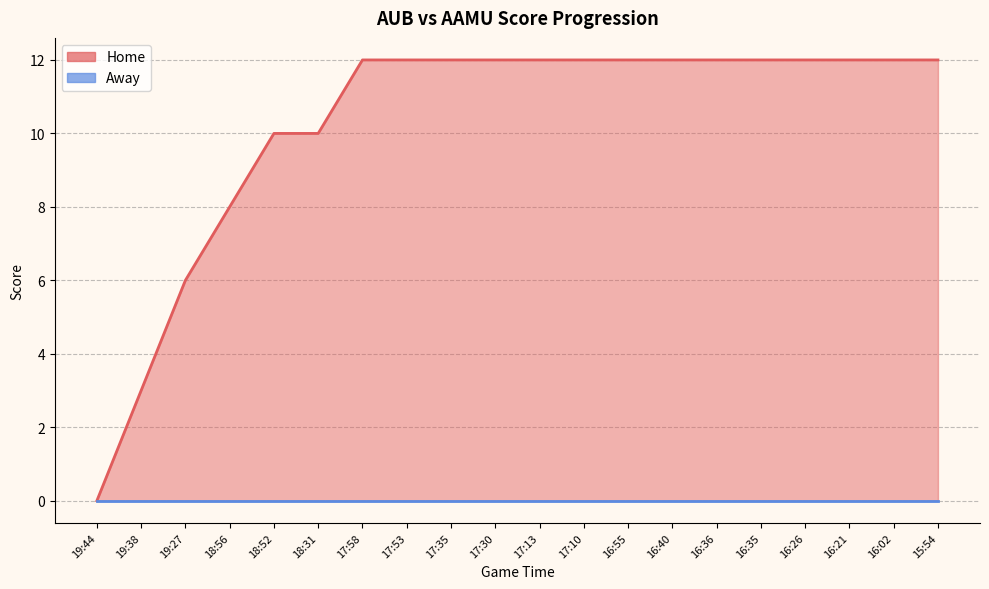

True or false: the data shows 12 at 16:55.

True